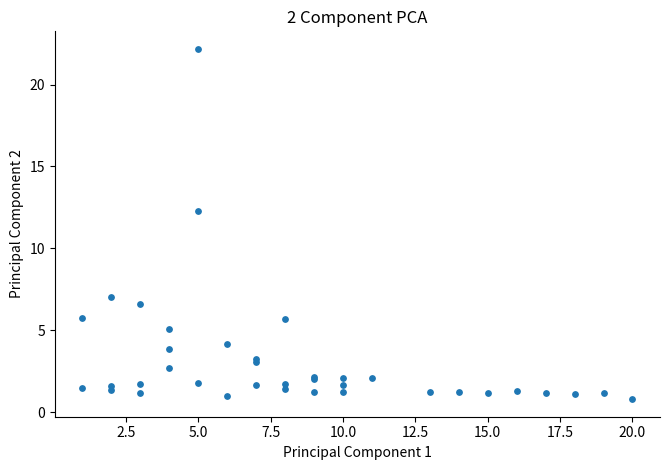

What Y value in the scatter plot is closest to 11?

12.3